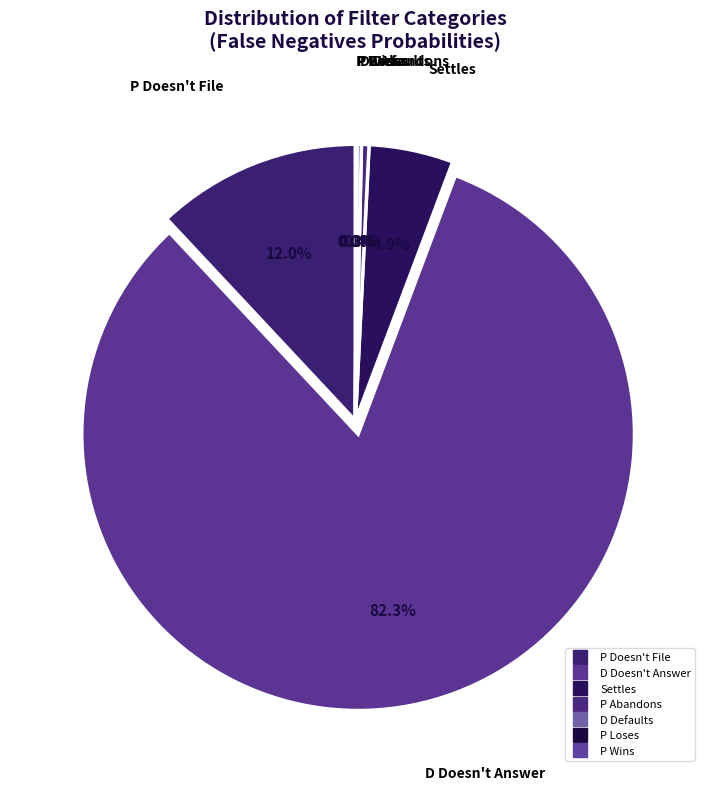

How many slices are in this pie chart?

7